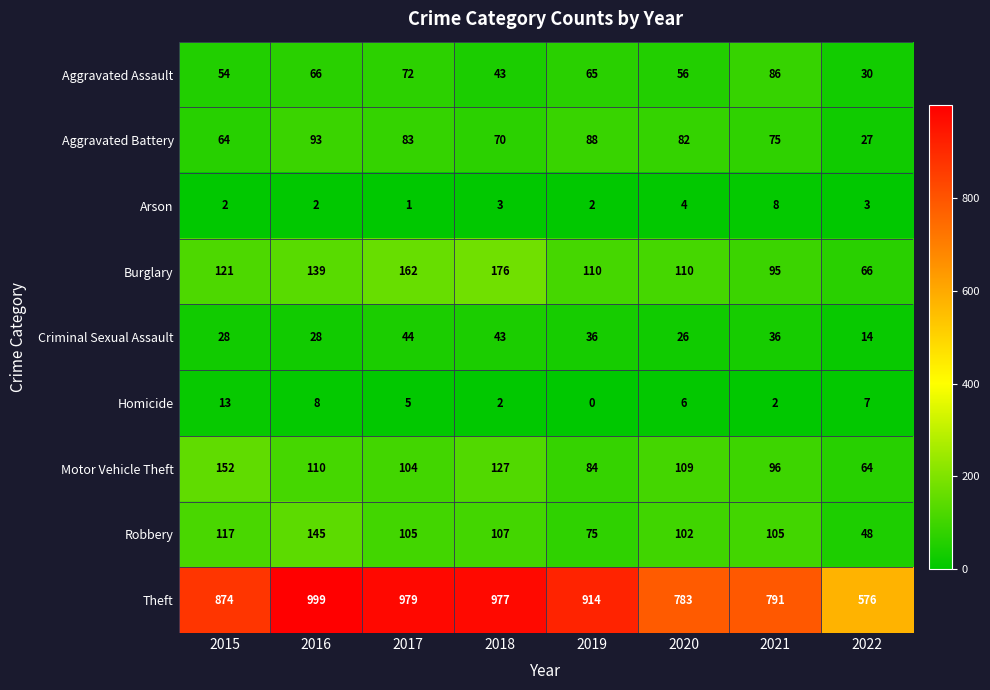

What is the average value of the Burglary series?

122